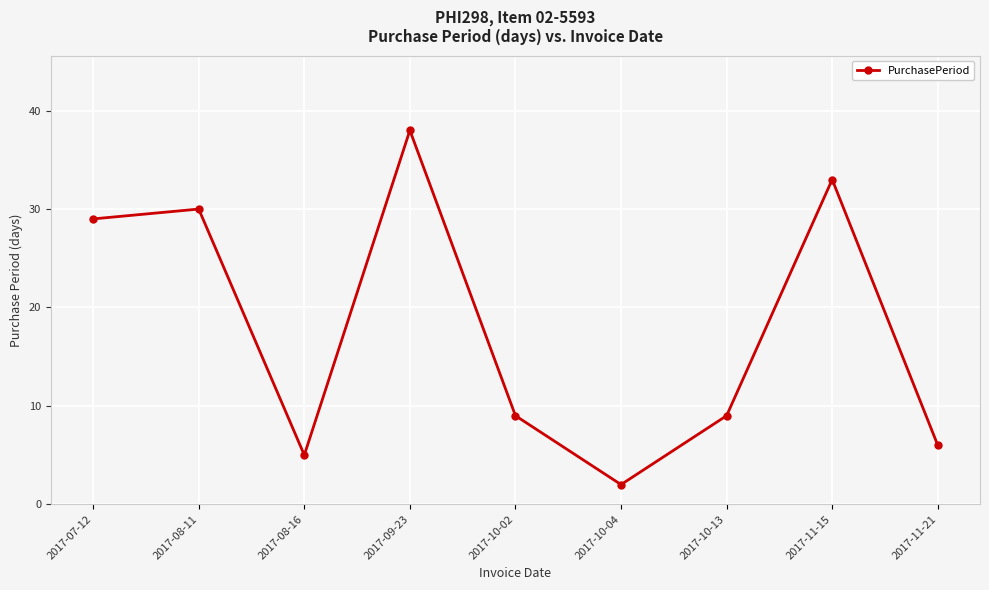

At which category does the data reach its first local peak?

2017-08-11